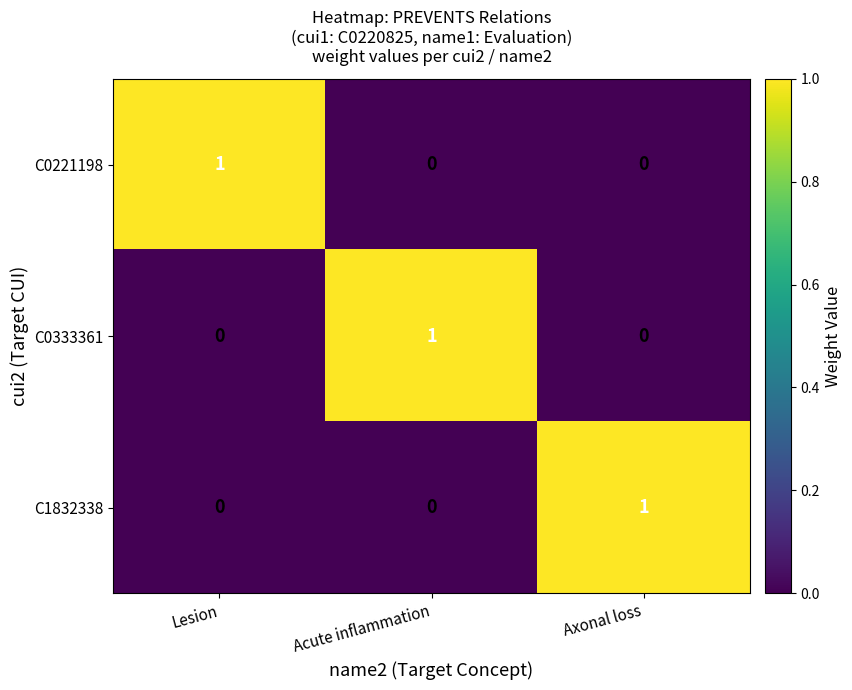

How many series are shown in this chart?

3